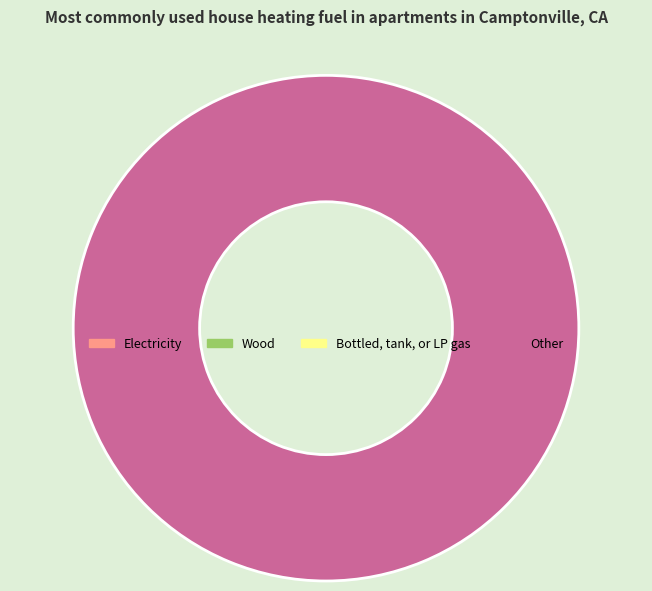

Does any single category account for the majority?

Yes